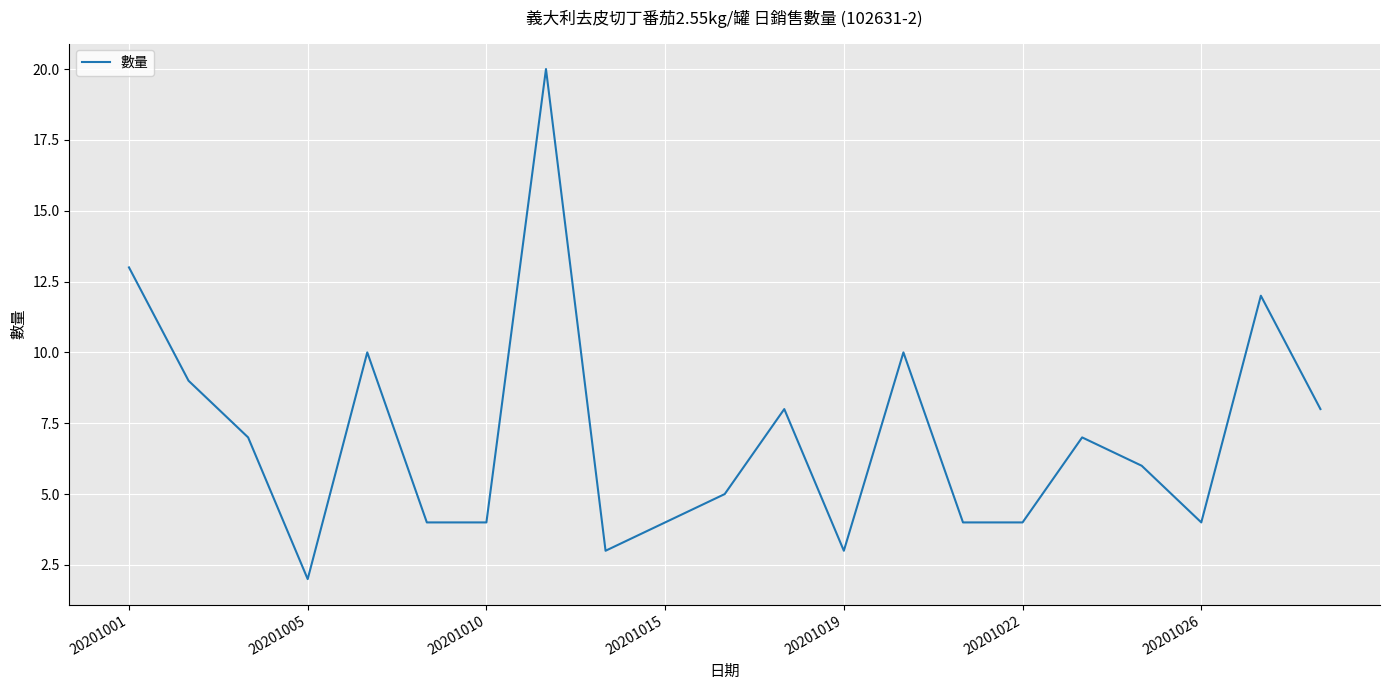

What is the difference between the maximum and minimum values?

18